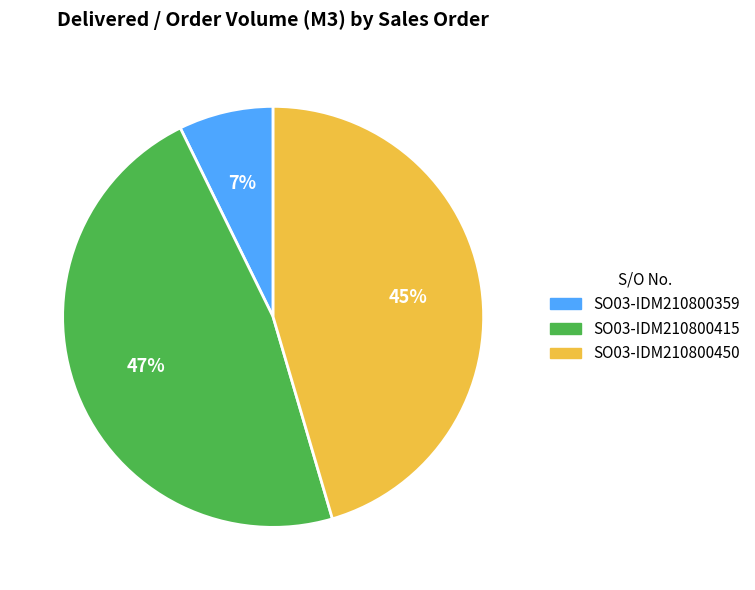

Does SO03-IDM210800450 account for over 50% of the chart?

No